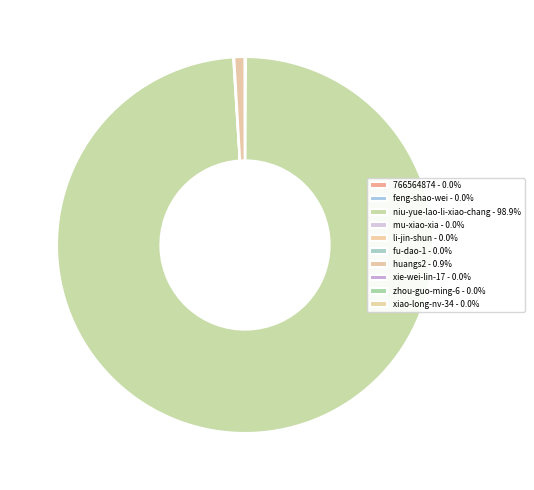

How much of the chart is everything except xie-wei-lin-17?

100.0%